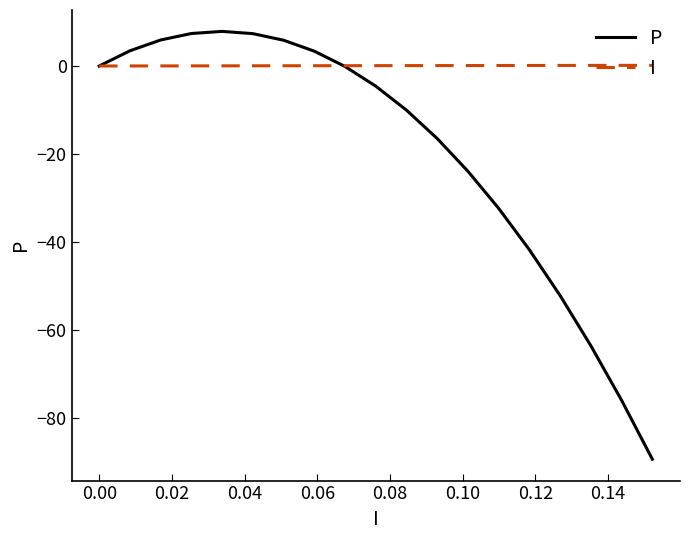

Which series has the largest total across all categories?

I